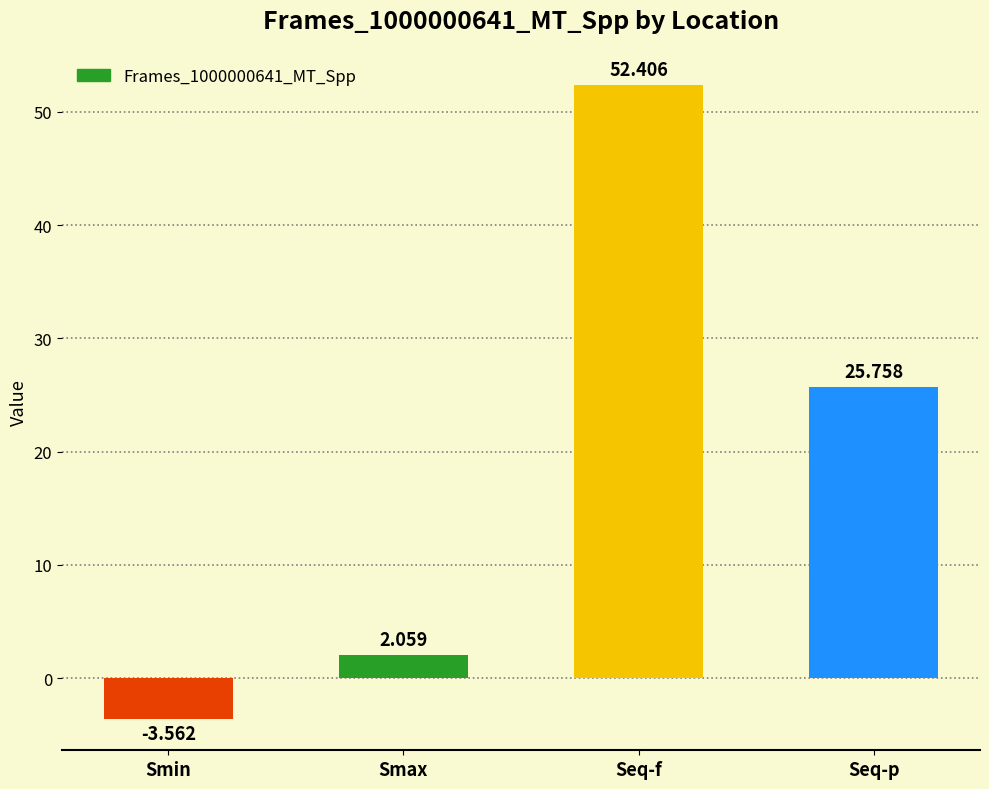

Which label corresponds to the smallest value in the chart?

Smin